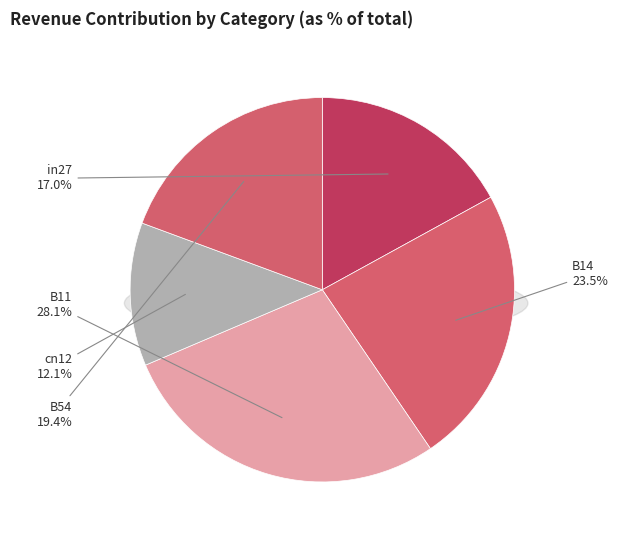

Is there a majority slice in this chart?

No